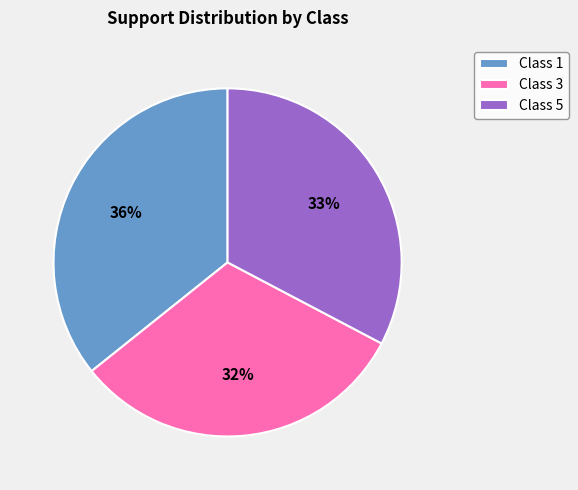

To the nearest percent, what portion does Class 1 represent?

36%